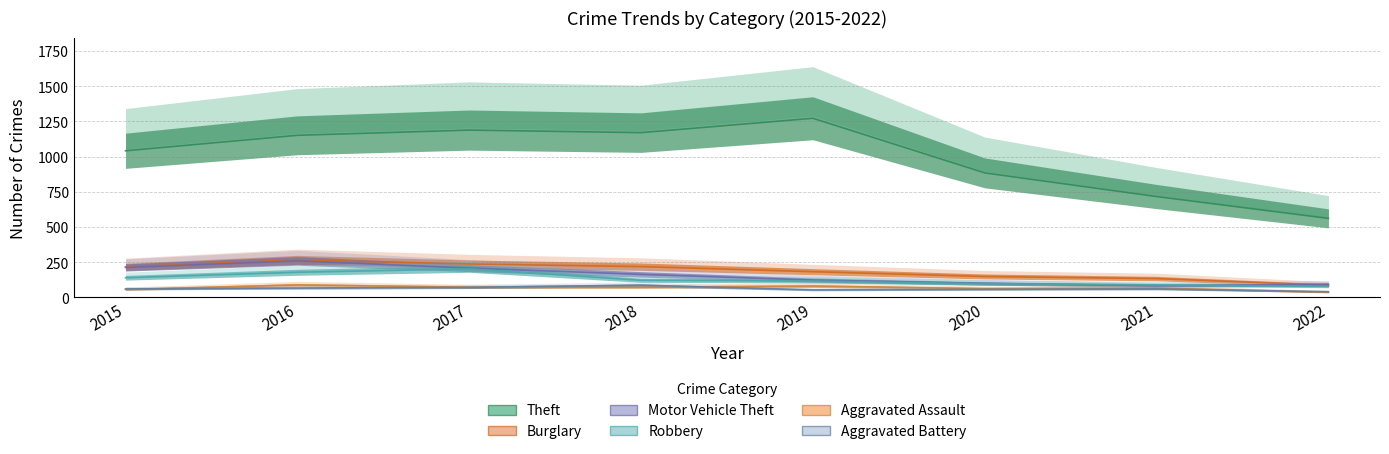

How many values in the Aggravated Assault series are below 72?

4